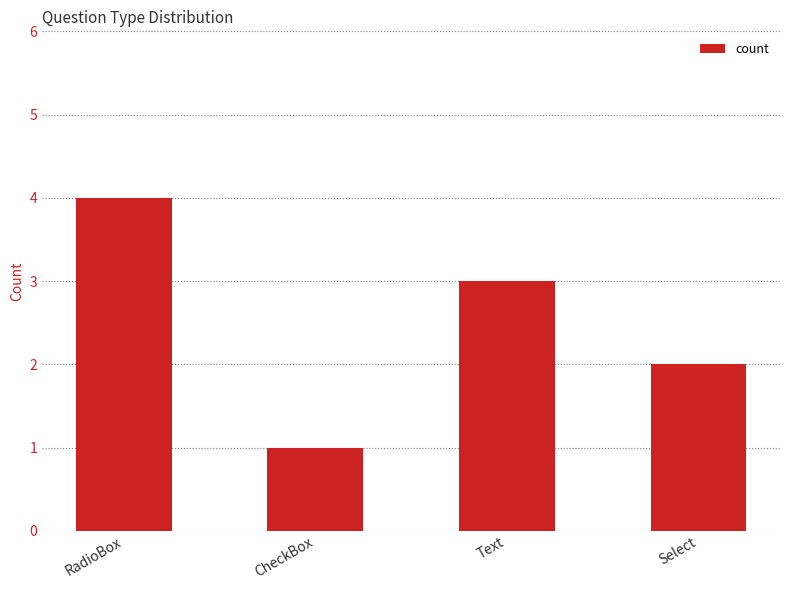

What is the difference between the second highest and minimum values?

2